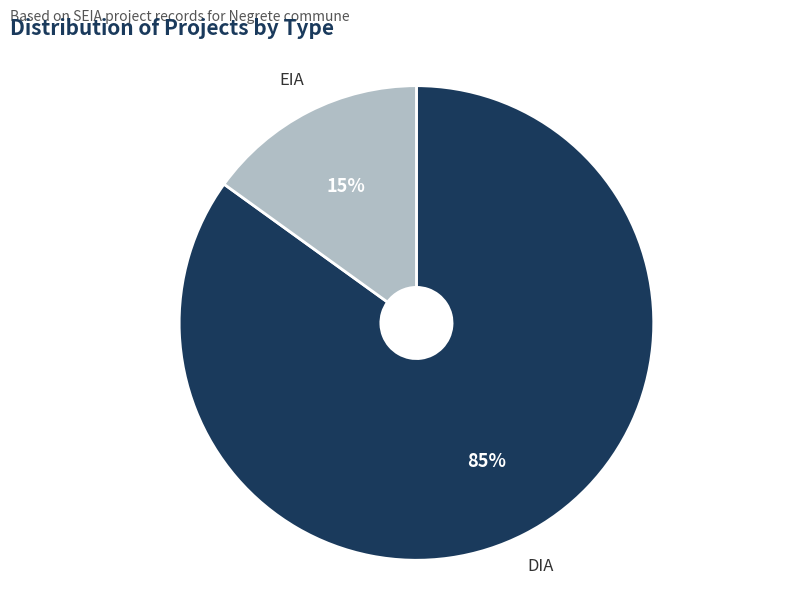

What percentage is the DIA slice, to the nearest percent?

85%